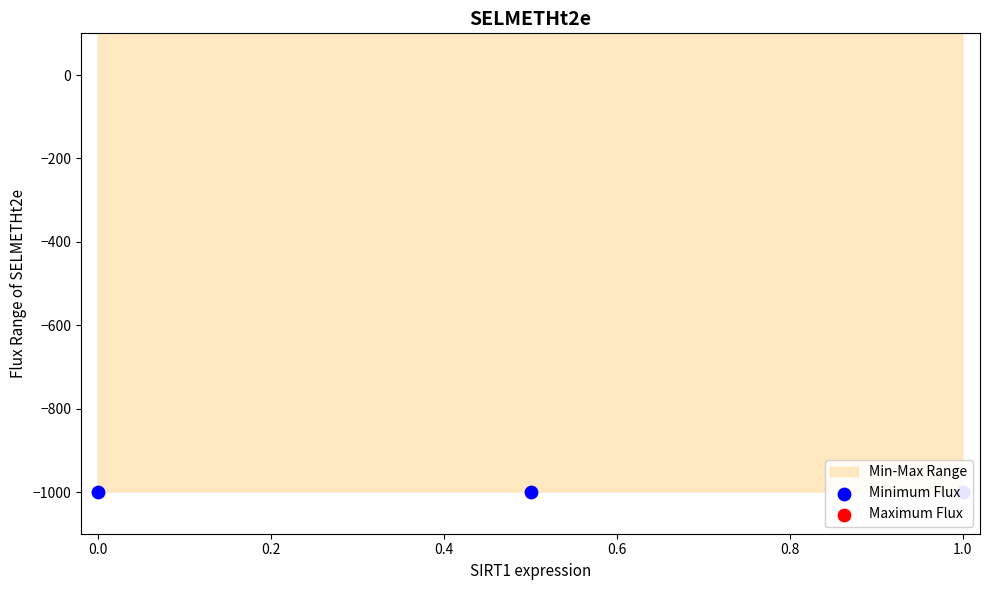

At how many categories does at least one series exceed 915?

1